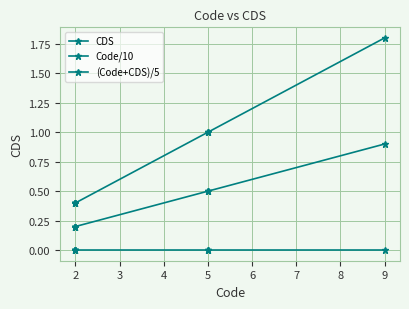

Rank the series at 5 from lowest to highest value.

CDS, Code/10, (Code+CDS)/5